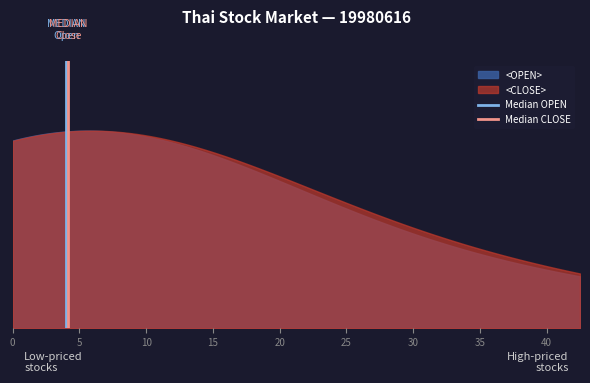

True or false: Median OPEN has a value of 1 at 5.

False